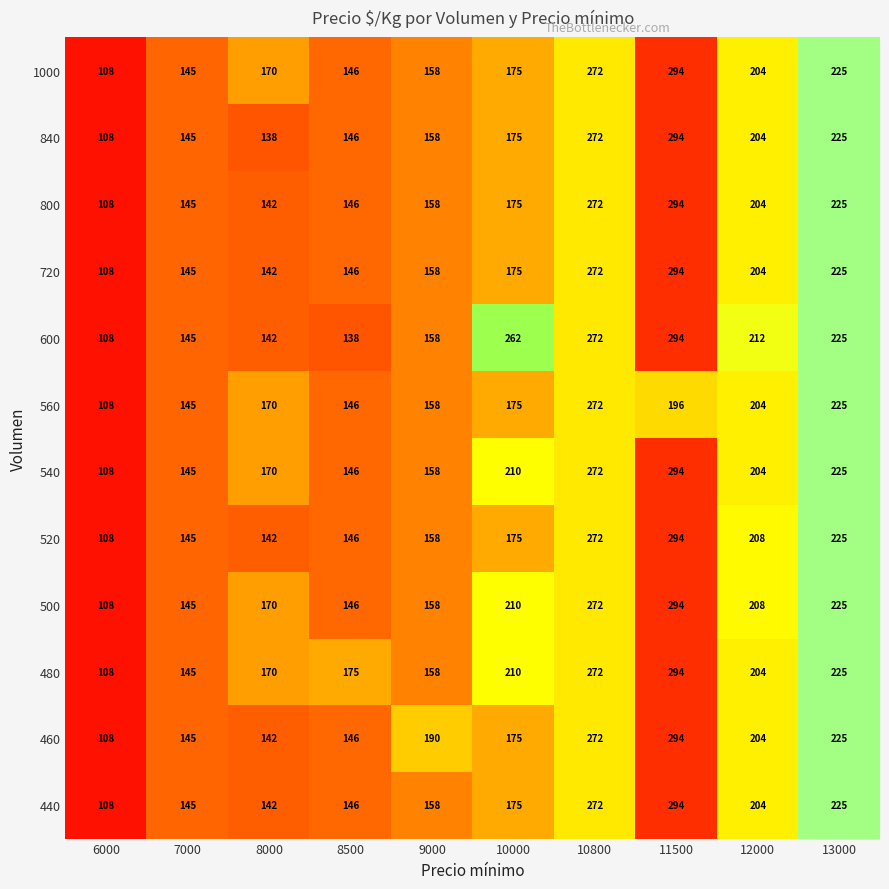

Where does the 540 series first go above 204?

10000